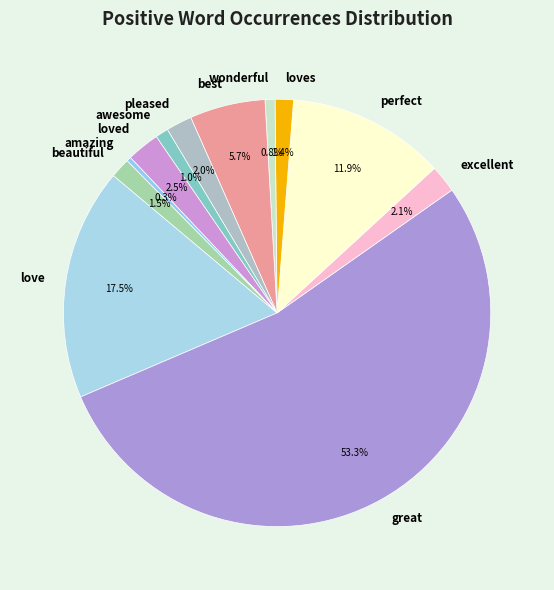

What portion of the pie excludes perfect?

88.1%